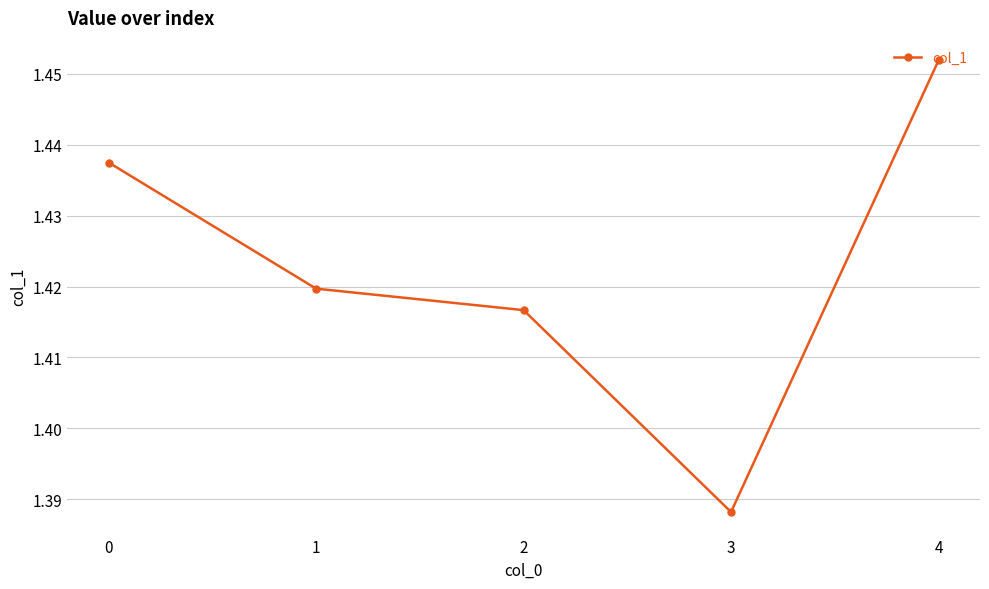

At which category does the chart reach its peak across all series?

4